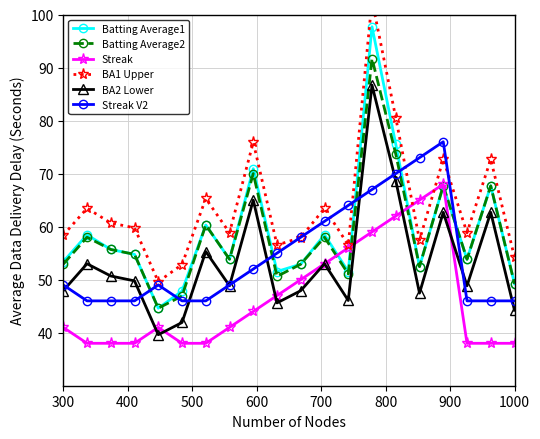

Is this an area chart (filled region under the line)?

No